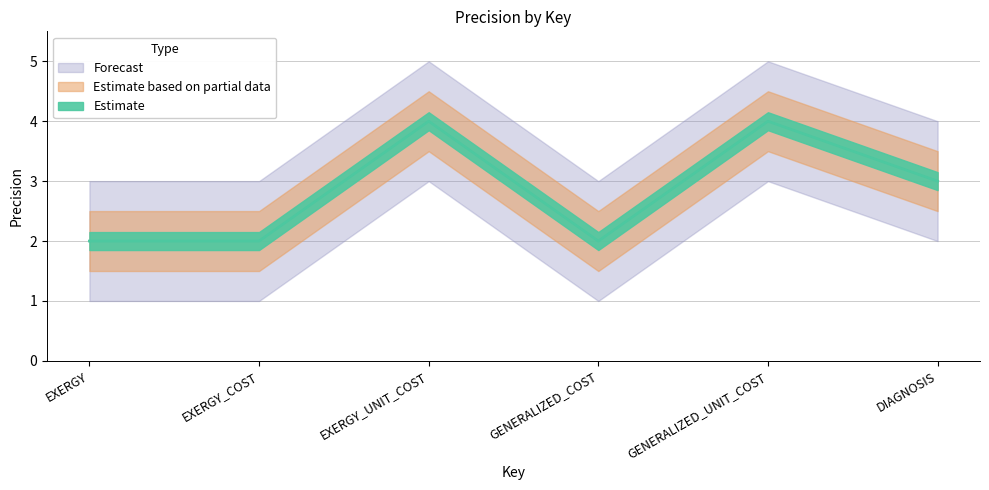

What is the value of the 6th point from the left?

3